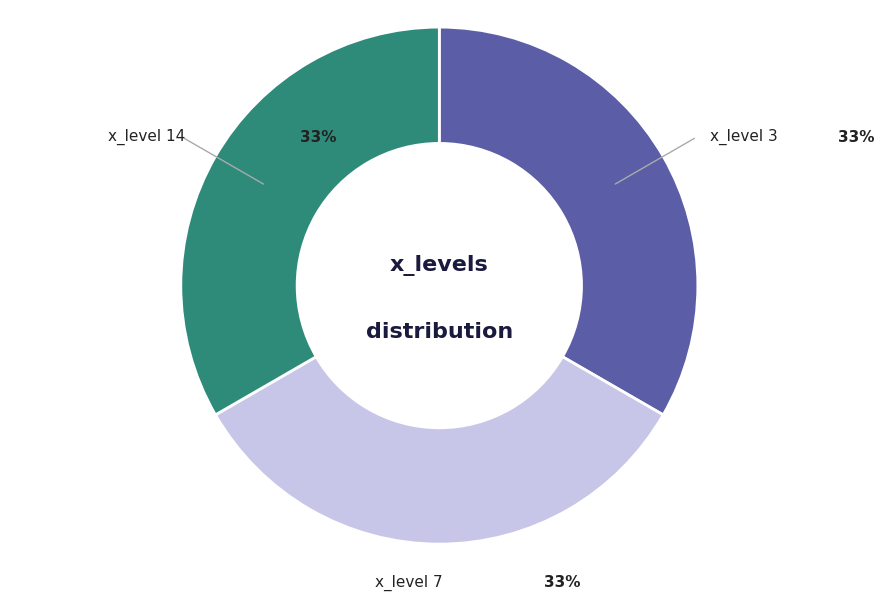

The x_level 3 slice represents 33% of the pie. True or false?

True